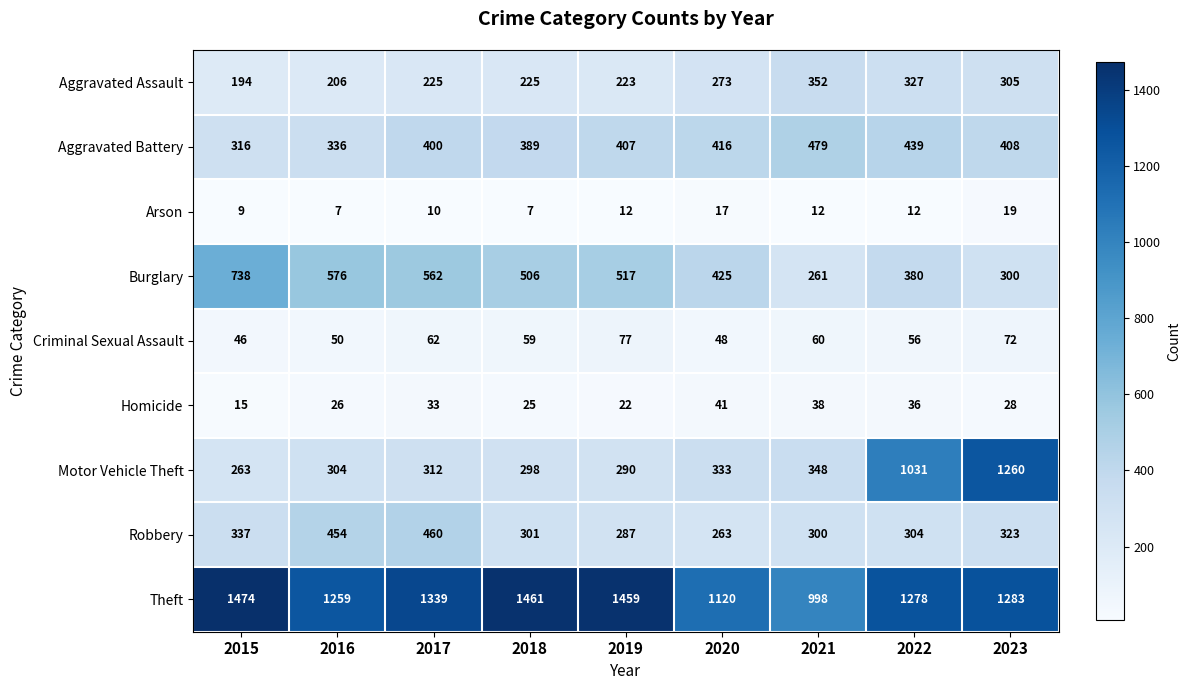

What is the difference between the Theft values at 2022 and 2015?

196